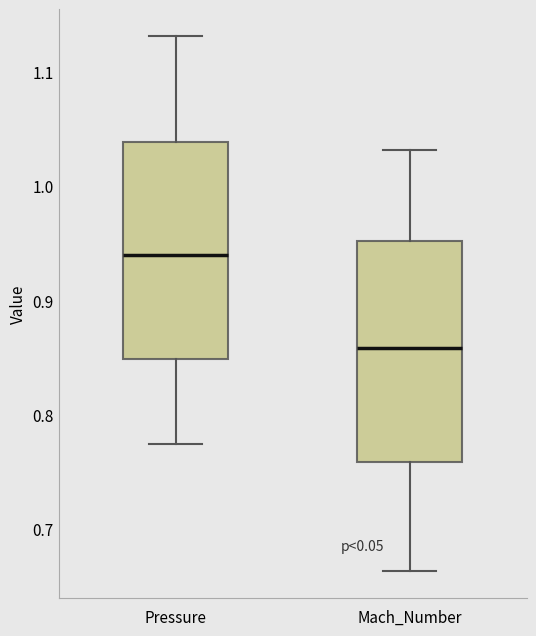

Reading left to right, transcribe this box plot: for each box, give where its median line is, the range the box spans, and where its two whiskers end, as read against the y-axis. The values are not printed on the chart, so give them approximately, as read against the axis.

Pressure: median 0.94, box 0.85 to 1.04, whiskers 0.77 to 1.13
Mach_Number: median 0.86, box 0.76 to 0.95, whiskers 0.66 to 1.03